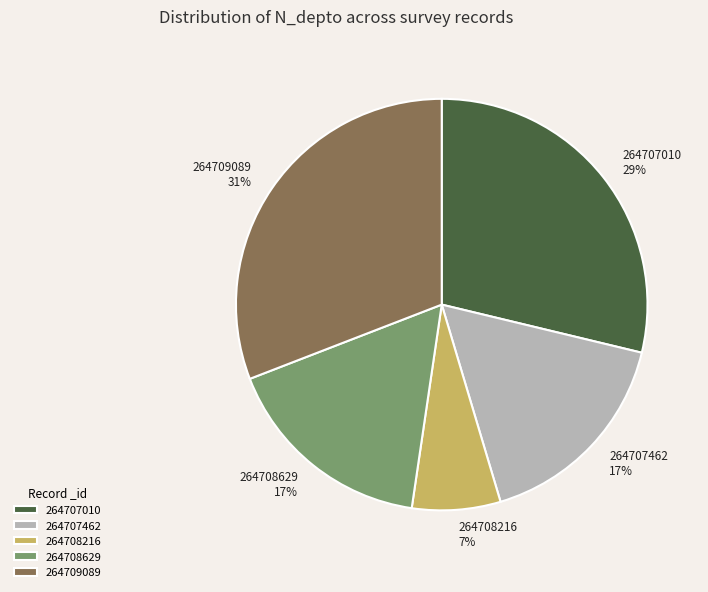

Between 264707462 and 264708216, which is larger?

264707462